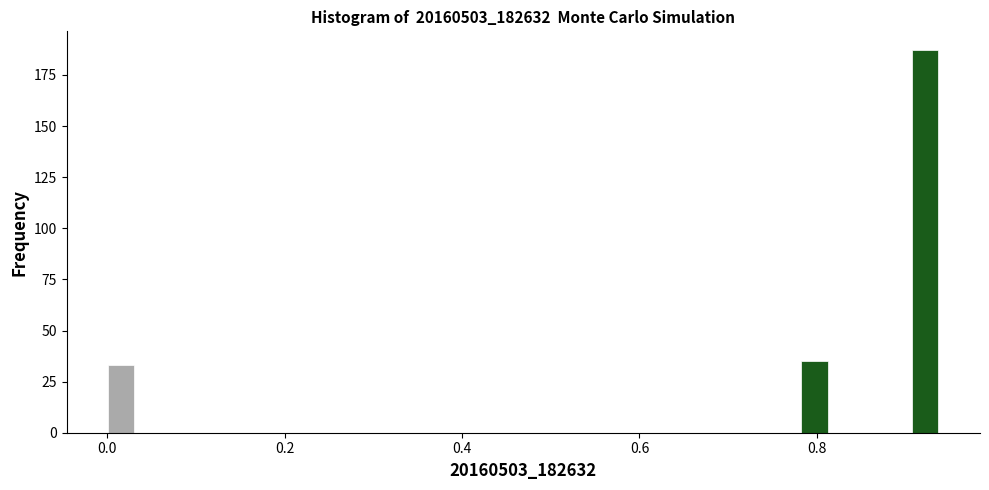

Around what value on the x-axis is the tallest bar? Give the approximate position of its centre, as read against the axis.

0.92